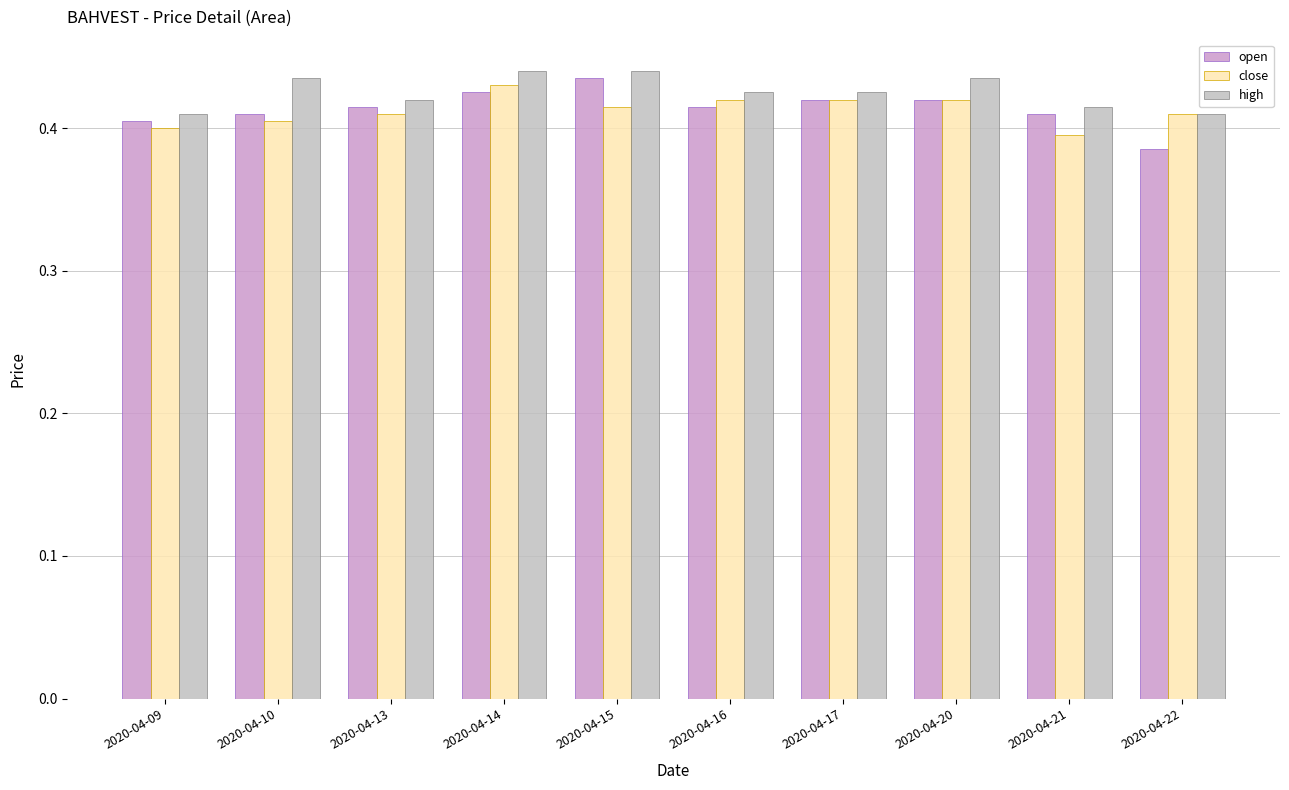

What is the sum of the open values at 2020-04-10 and 2020-04-16?

0.8